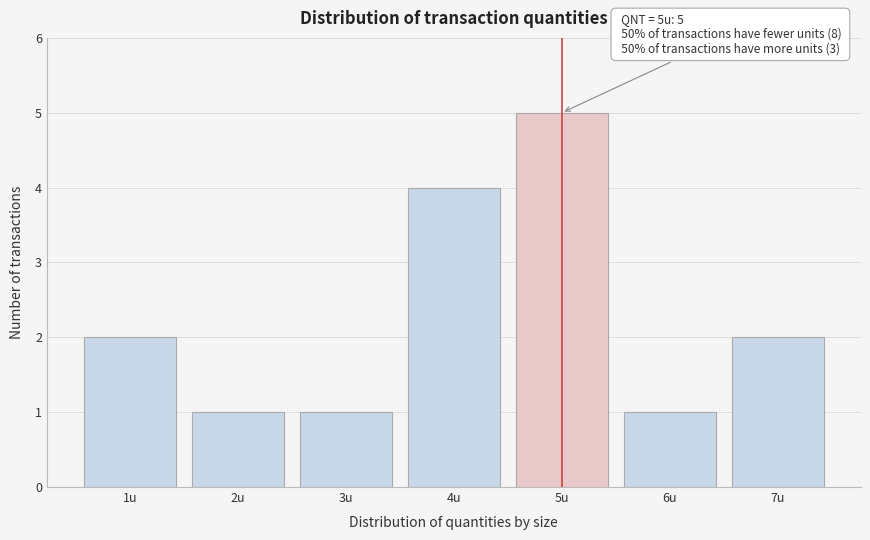

Which range on the x-axis has the tallest bar?

4.5 to 5.5